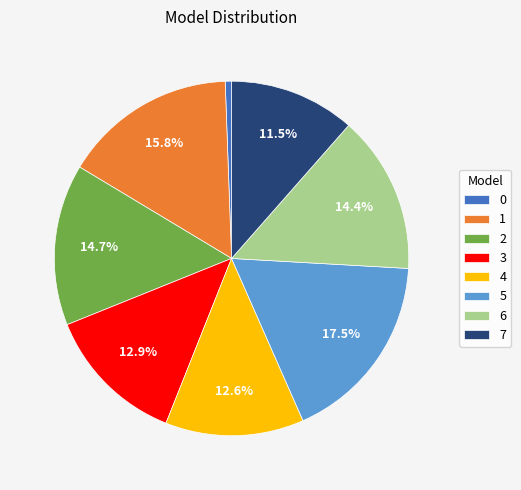

How many slices are in this pie chart?

8